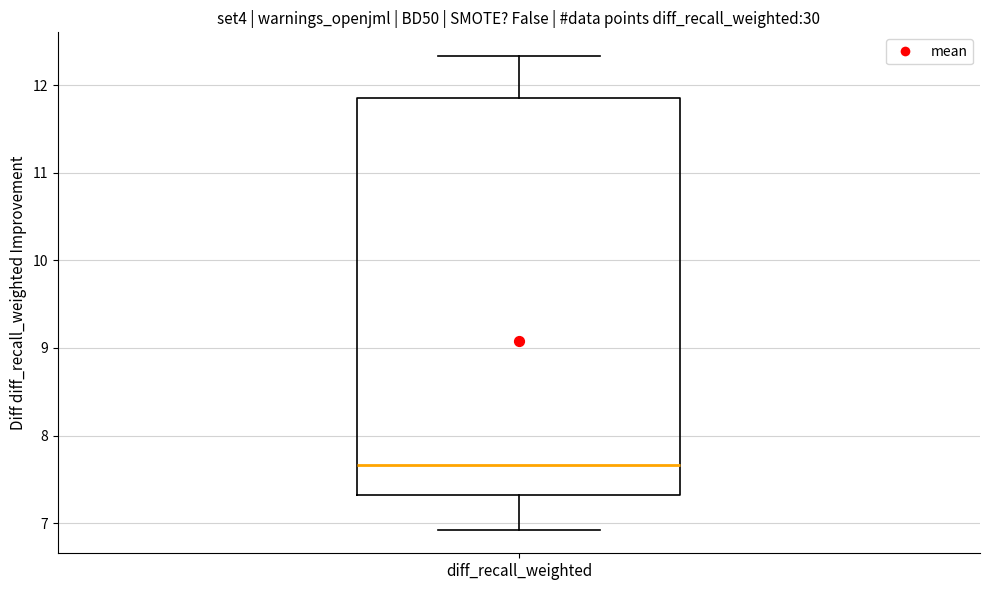

Transcribe this box plot: give where the median line is, the range the box spans, and where the two whiskers end, as read against the y-axis. The values are not printed on the chart, so give them approximately, as read against the axis.

median 7.7, box 7.3 to 11.8, whiskers 6.9 to 12.3